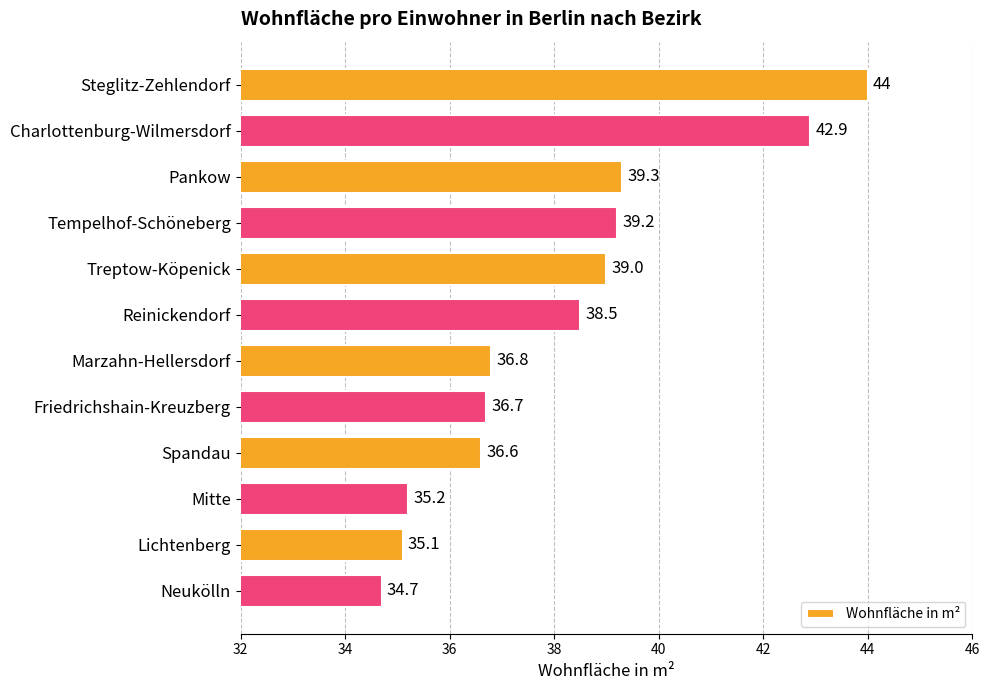

The chart shows a value of 36.8 at Marzahn-Hellersdorf. True or false?

True